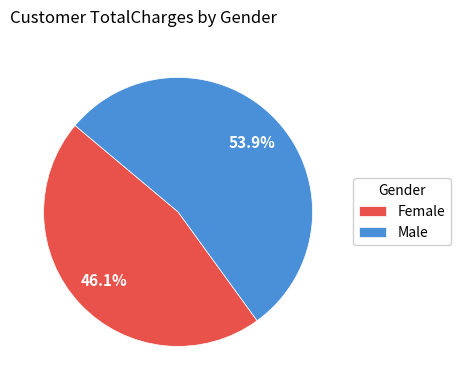

What portion of the pie excludes Female?

53.9%